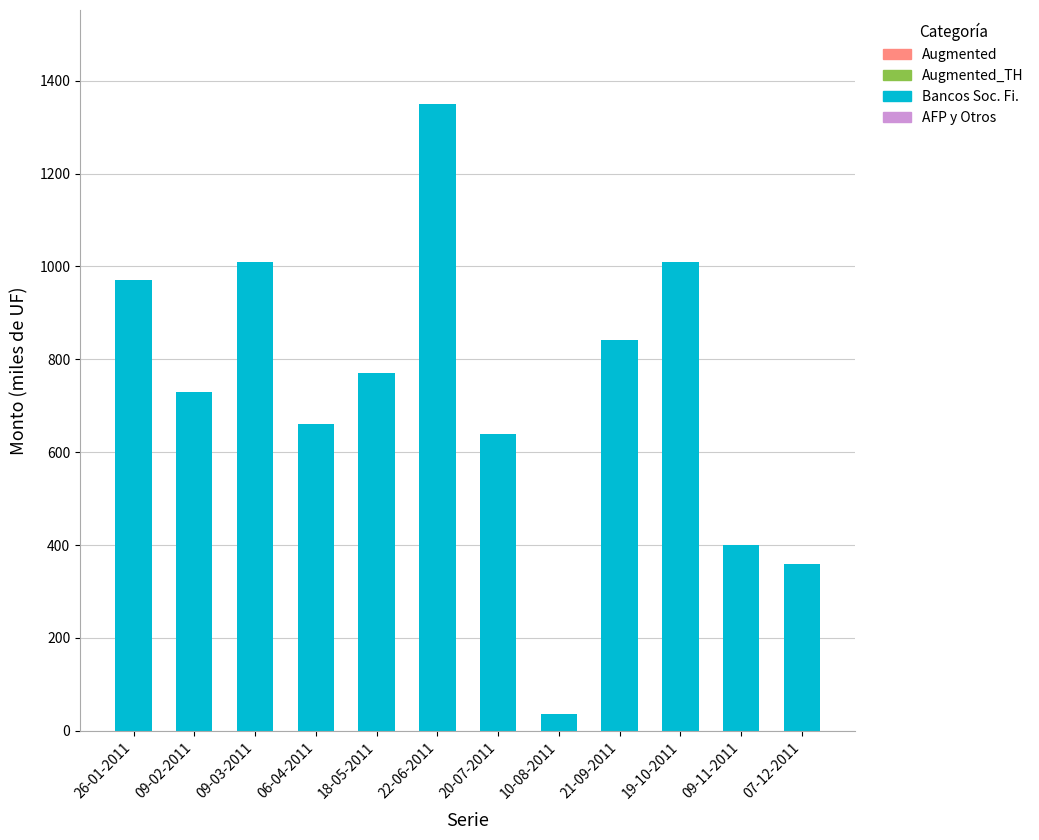

Which has a higher value, 07-12-2011 or 10-08-2011?

07-12-2011